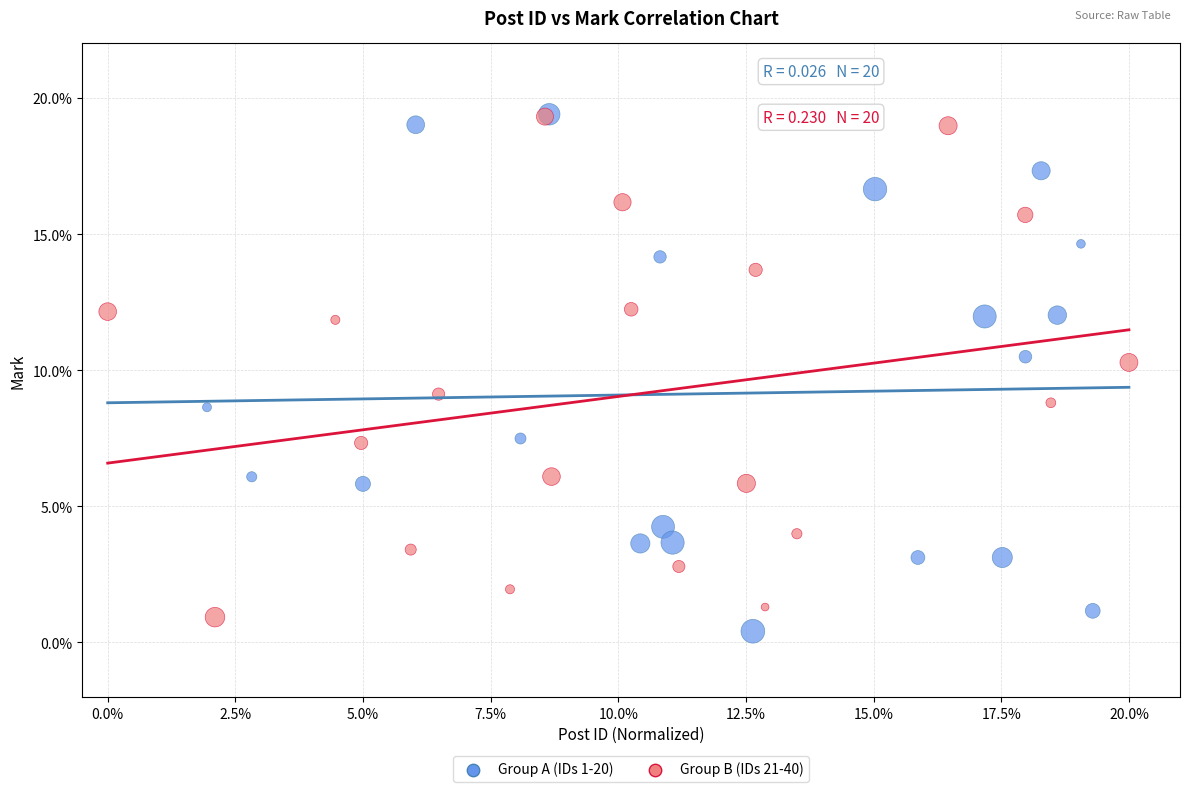

What are all the series names shown in the legend?

Group A (IDs 1-20), Group B (IDs 21-40)